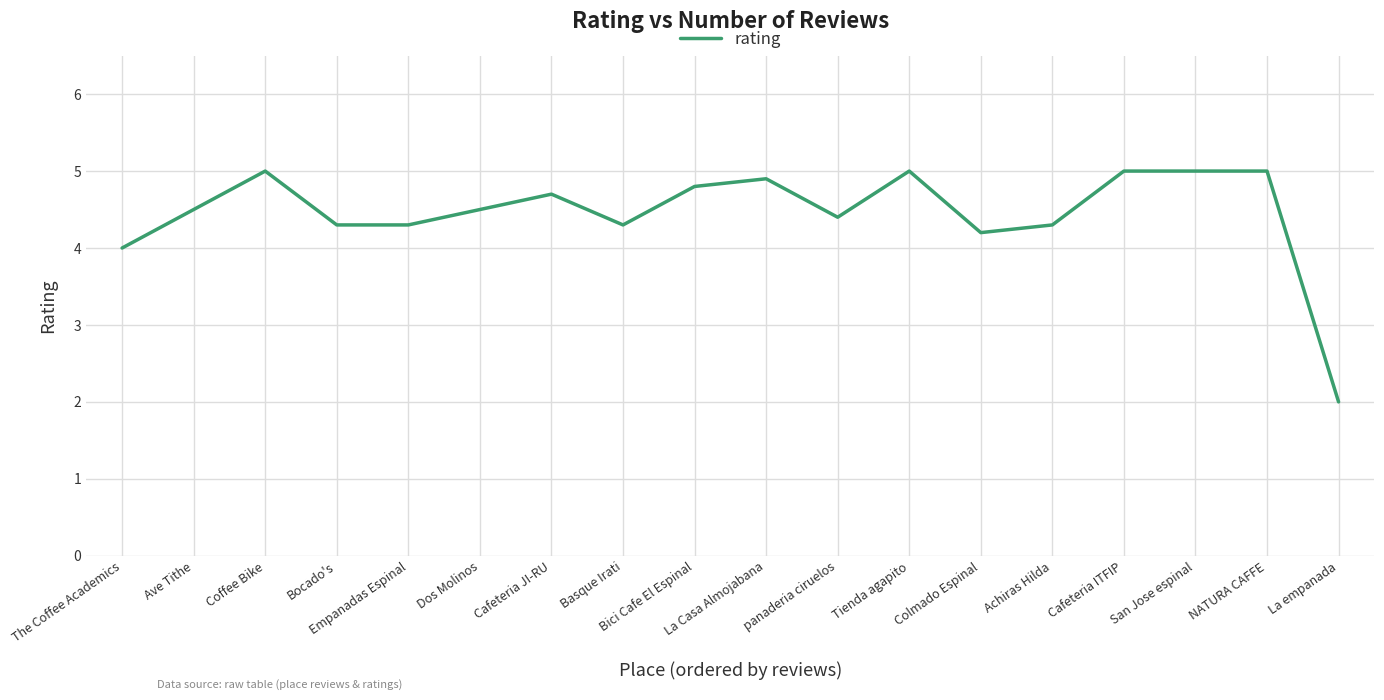

Does the chart have visible grid lines?

Yes